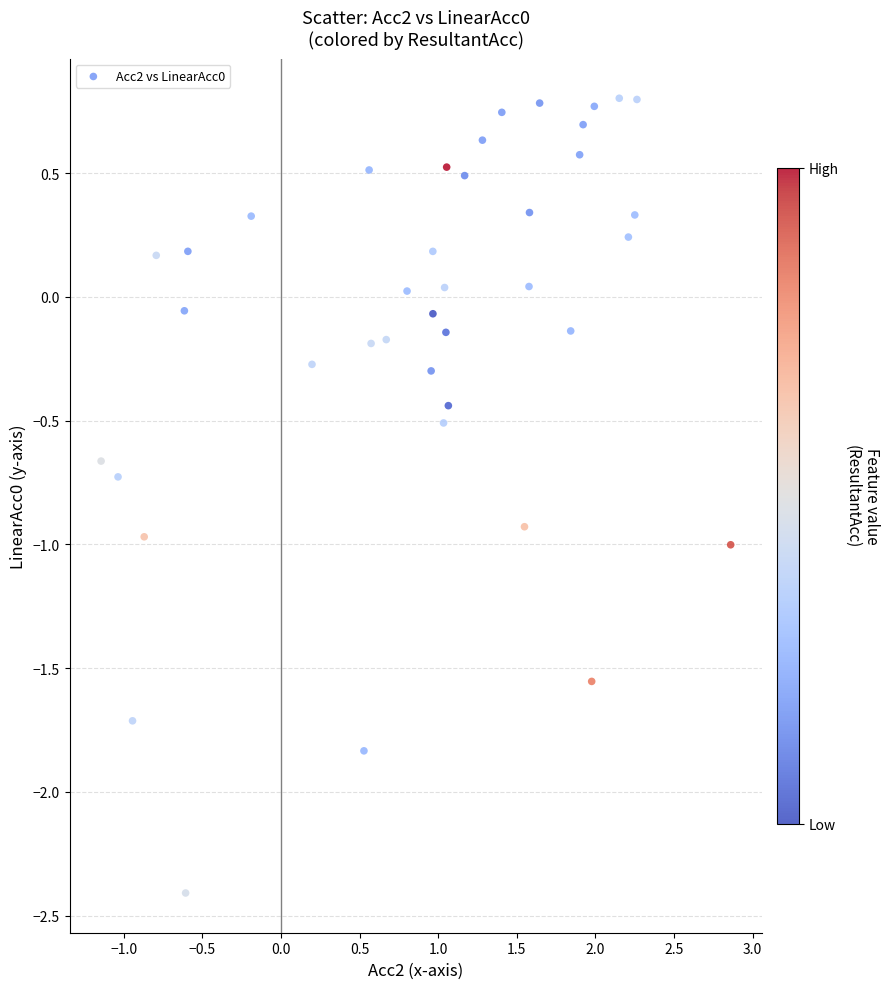

What is the range of X values (max minus min)?

4.0